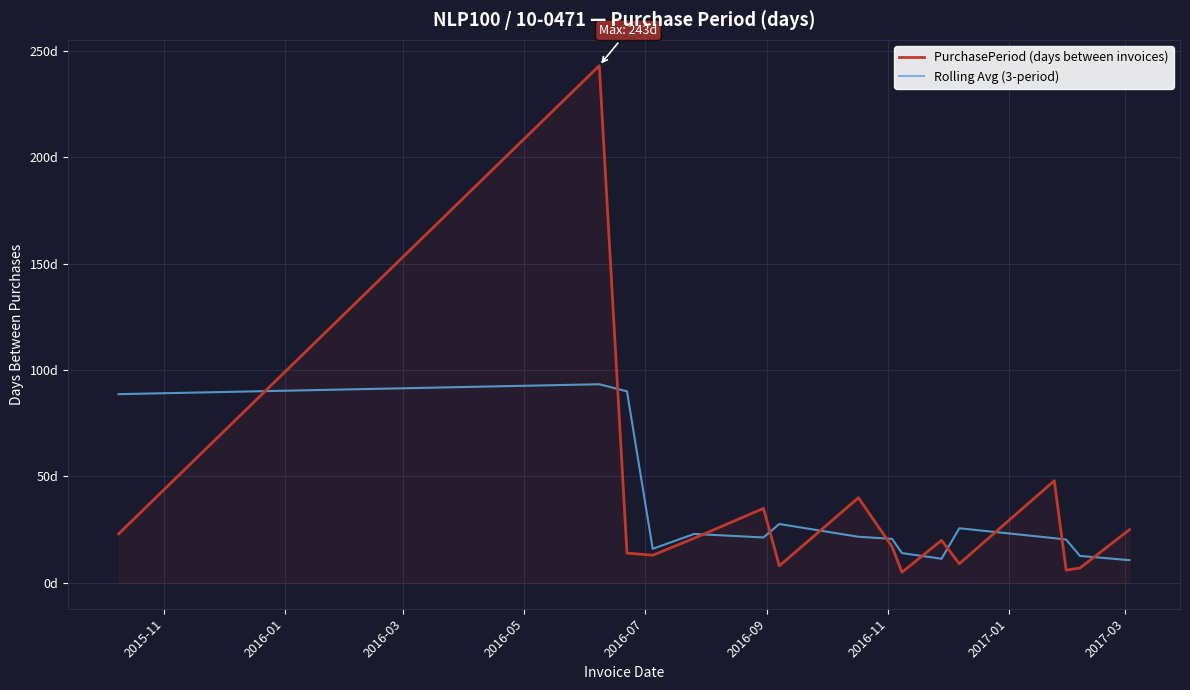

In Rolling Avg (3-period), how many points are lower than both neighbors (excluding endpoints)?

3